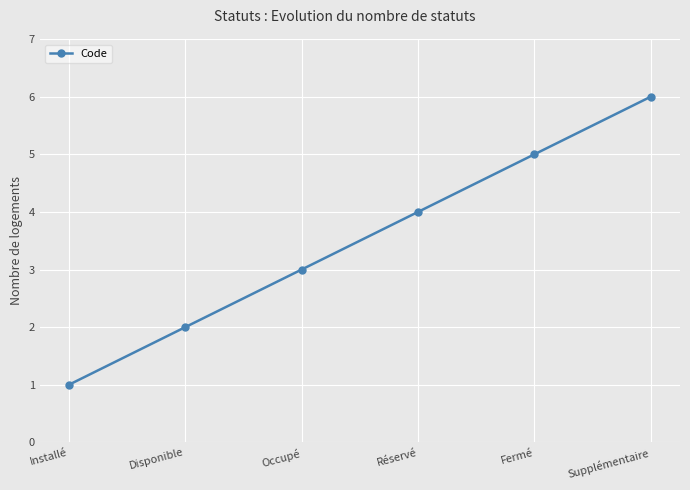

List the labels in order of value, smallest first.

Installé, Disponible, Occupé, Réservé, Fermé, Supplémentaire